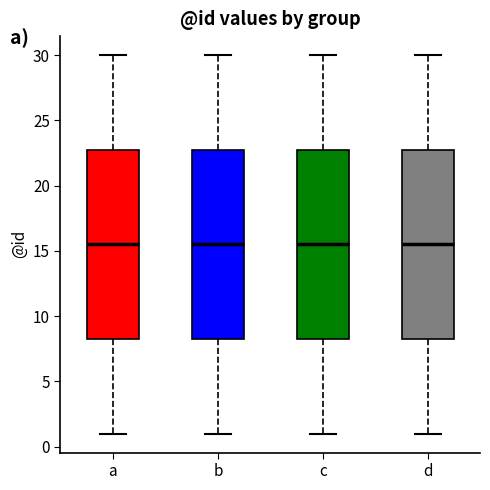

Where does the upper whisker of the box for c end on the y-axis? The values are not printed on the chart, so give them approximately, as read against the axis.

30.0